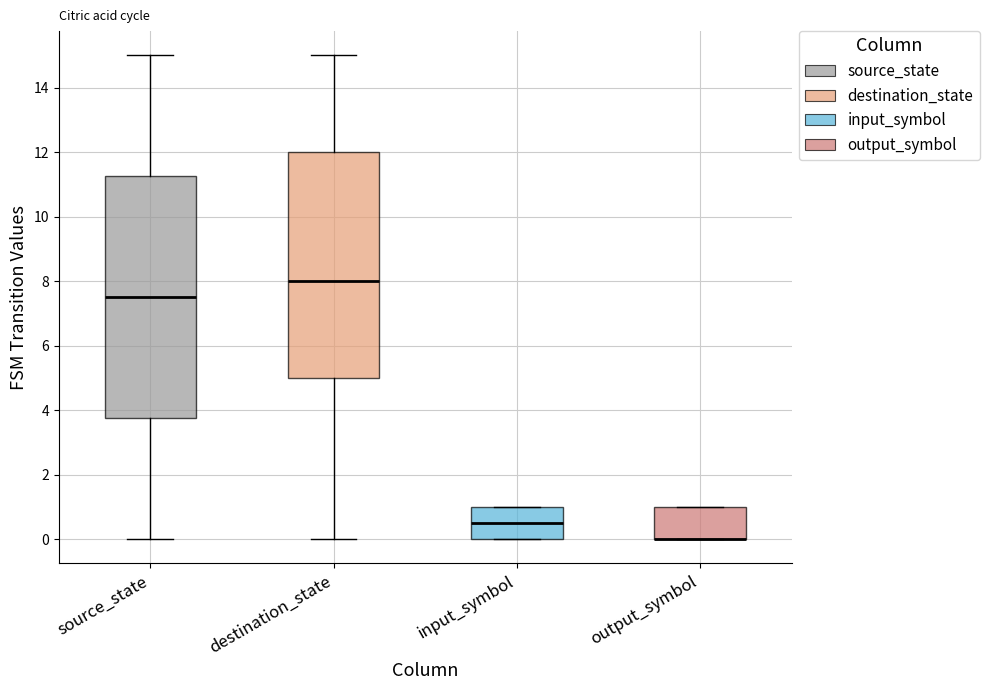

Reading left to right, read every box against the y-axis: the position of its median line, the range the box covers, and the ends of its whiskers. The values are not printed on the chart, so give them approximately, as read against the axis.

source_state: median 7.6, box 3.8 to 11.2, whiskers 0.0 to 15.0
destination_state: median 8.0, box 5.0 to 12.0, whiskers 0.0 to 15.0
input_symbol: median 0.6, box 0.0 to 1.0, whiskers 0.0 to 1.0
output_symbol: median 0.0 (drawn on the box's lower edge), box 0.0 to 1.0, whiskers 0.0 to 1.0